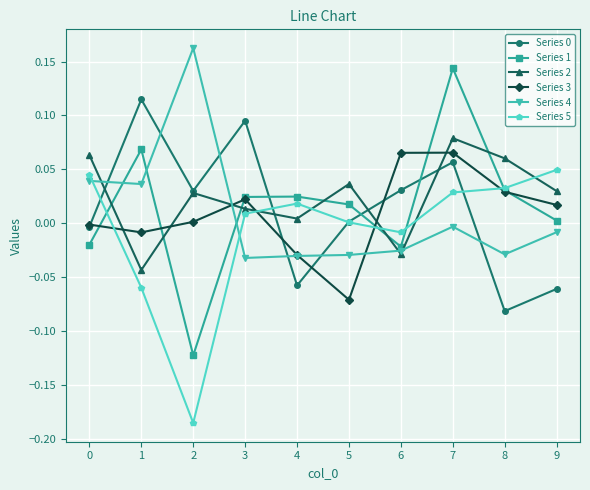

Is it true that Series 3 equals -0.0 at 4?

True